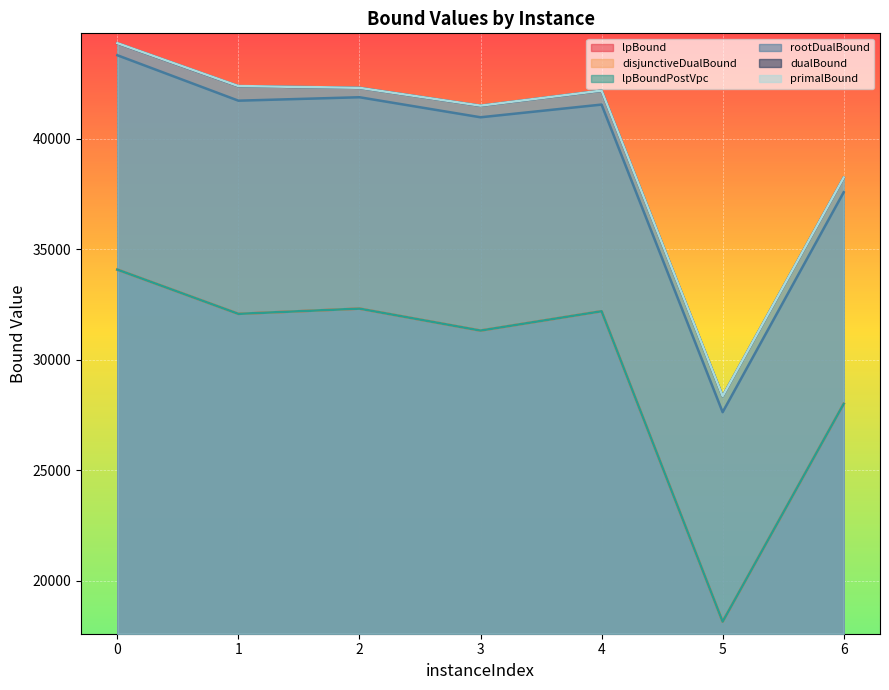

Where is primalBound nearest to the value 36335?

6